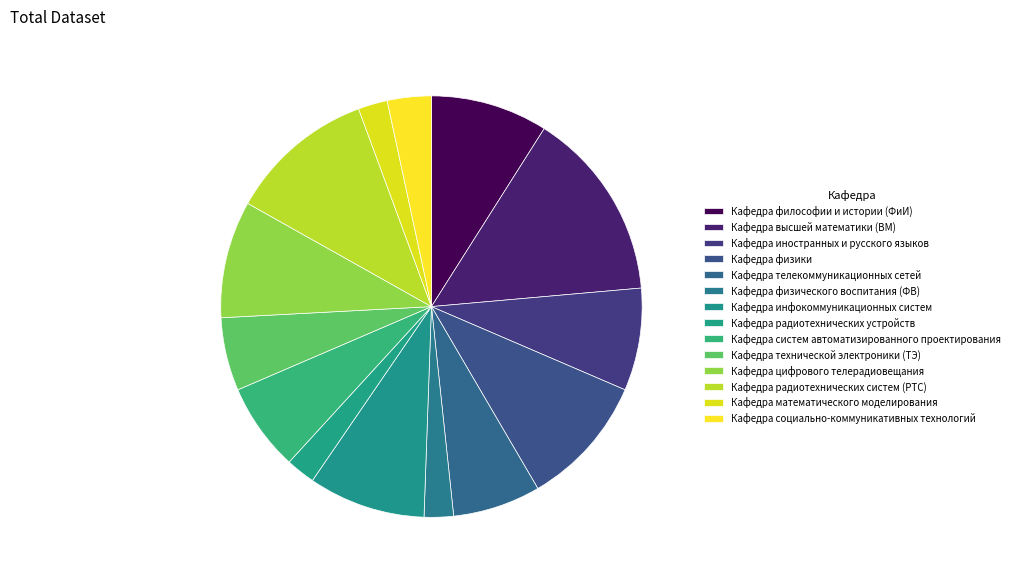

Count the number of slices in the pie.

14